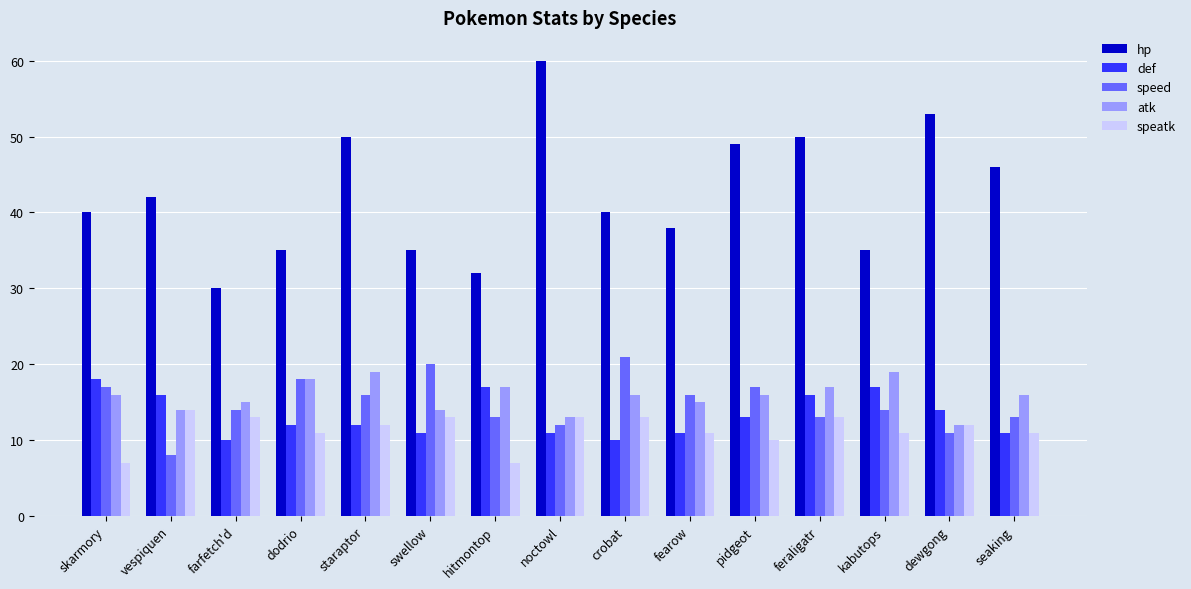

Where is def nearest to the value 14?

dewgong